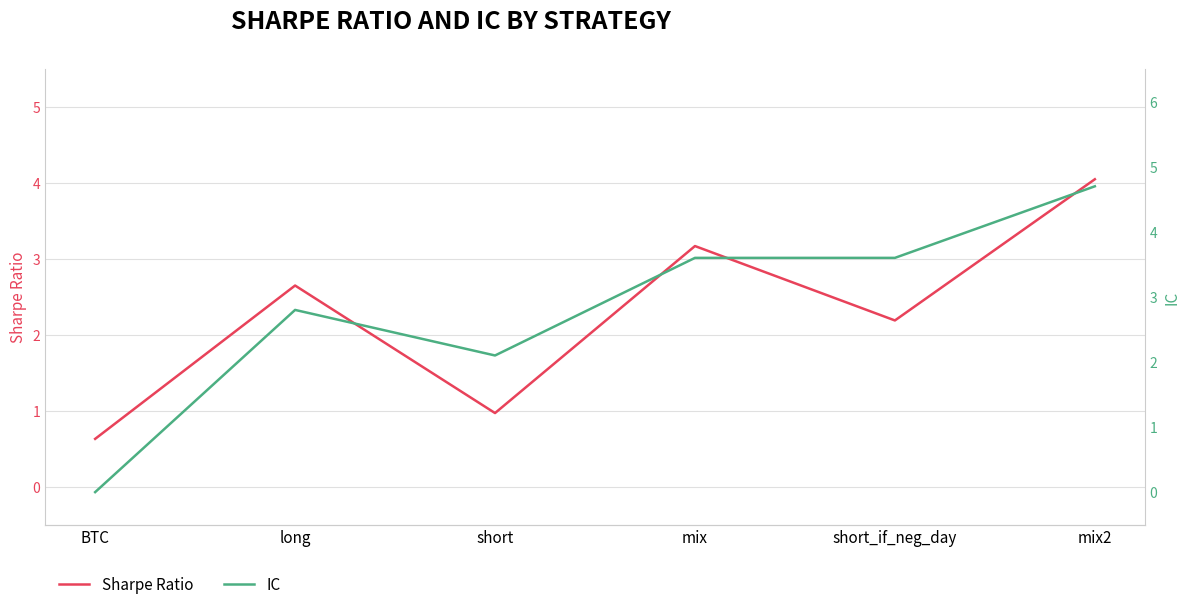

What is the value of the Sharpe Ratio point at the 3rd from the left?

1.0